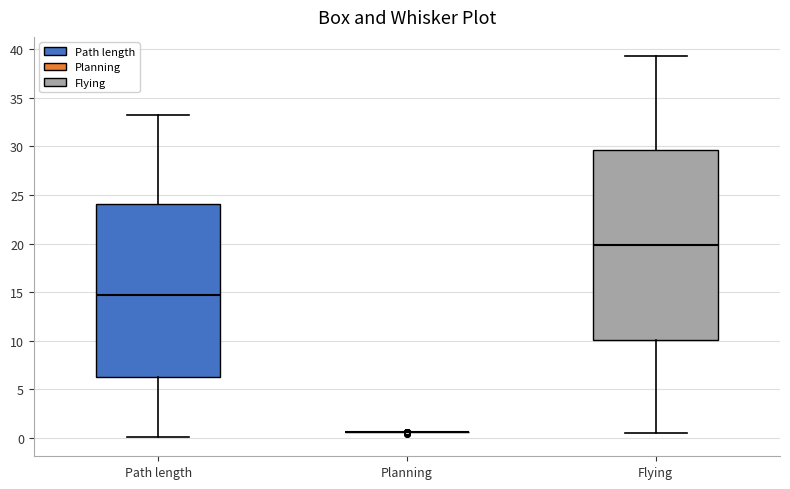

Comparing the boxes themselves (not the whiskers), which one is the tallest?

Flying